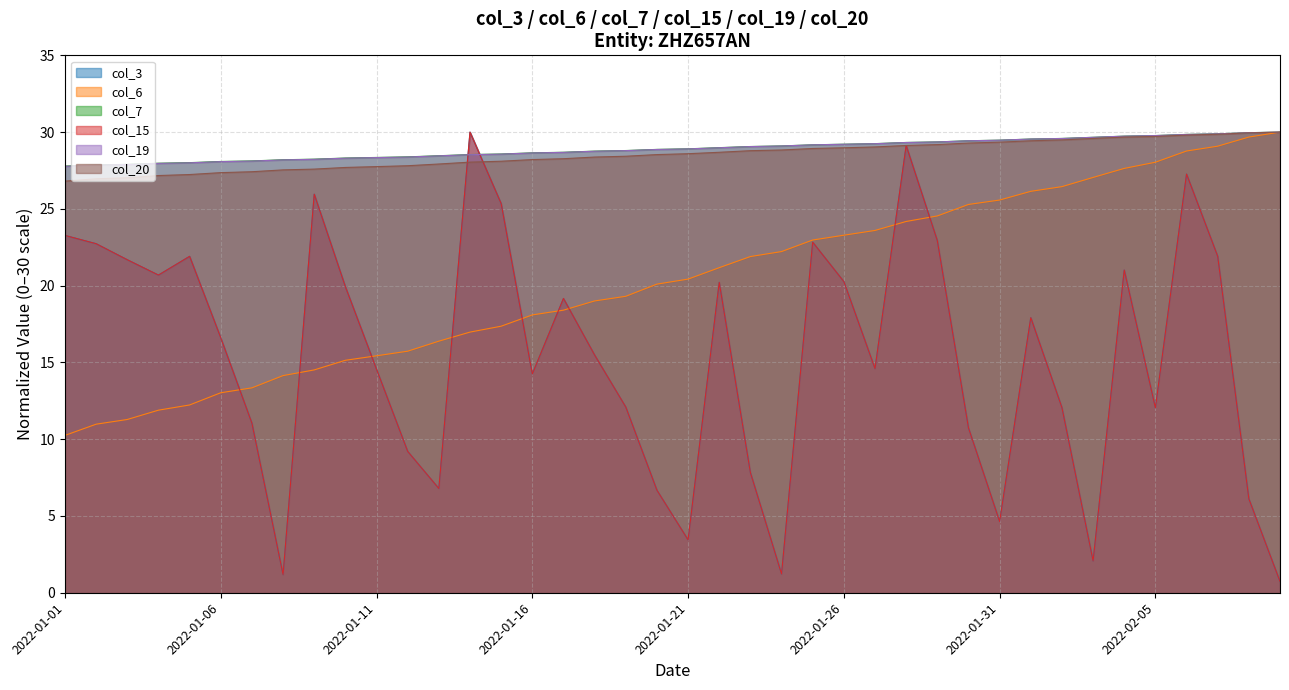

List the labels in order of col_20 value, smallest first.

2022-01-01, 2022-01-02, 2022-01-03, 2022-01-04, 2022-01-05, 2022-01-06, 2022-01-07, 2022-01-08, 2022-01-09, 2022-01-10, 2022-01-11, 2022-01-12, 2022-01-13, 2022-01-14, 2022-01-15, 2022-01-16, 2022-01-17, 2022-01-18, 2022-01-19, 2022-01-20, 2022-01-21, 2022-01-22, 2022-01-23, 2022-01-24, 2022-01-25, 2022-01-26, 2022-01-27, 2022-01-28, 2022-01-29, 2022-01-30, 2022-01-31, 2022-02-01, 2022-02-02, 2022-02-03, 2022-02-04, 2022-02-05, 2022-02-06, 2022-02-07, 2022-02-08, 2022-02-09